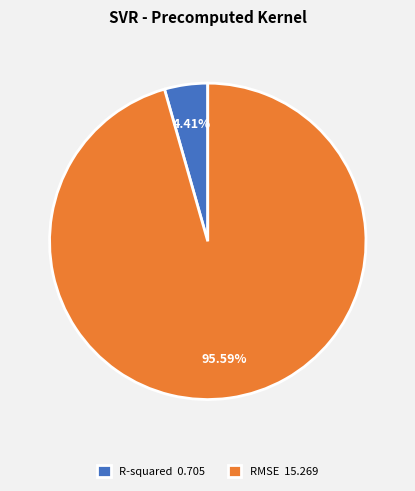

What percentage is the R-squared slice, to the nearest percent?

4%